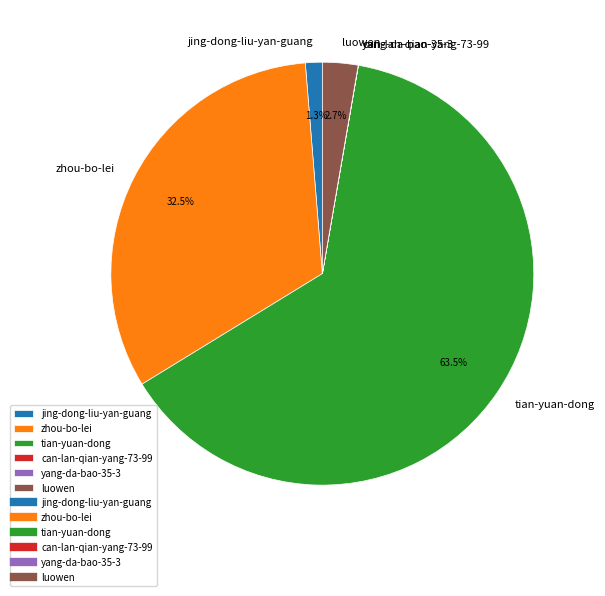

Combined, what portion of the pie is zhou-bo-lei and tian-yuan-dong?

96.0%